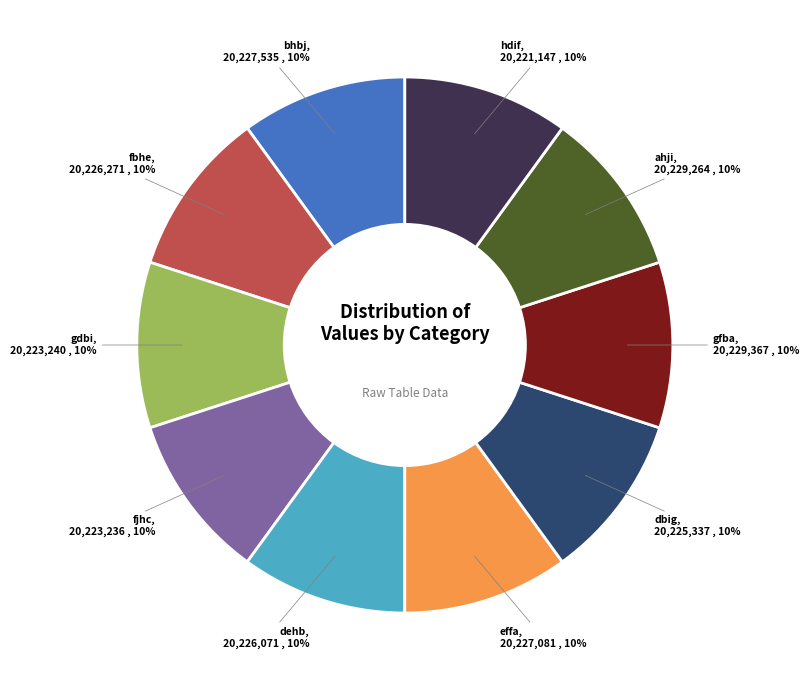

What percentage is the dehb slice, to the nearest percent?

10%